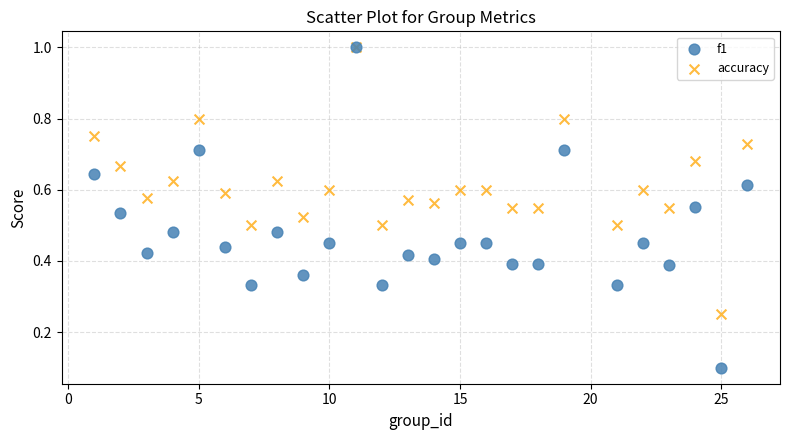

What are all the series names shown in the legend?

f1, accuracy